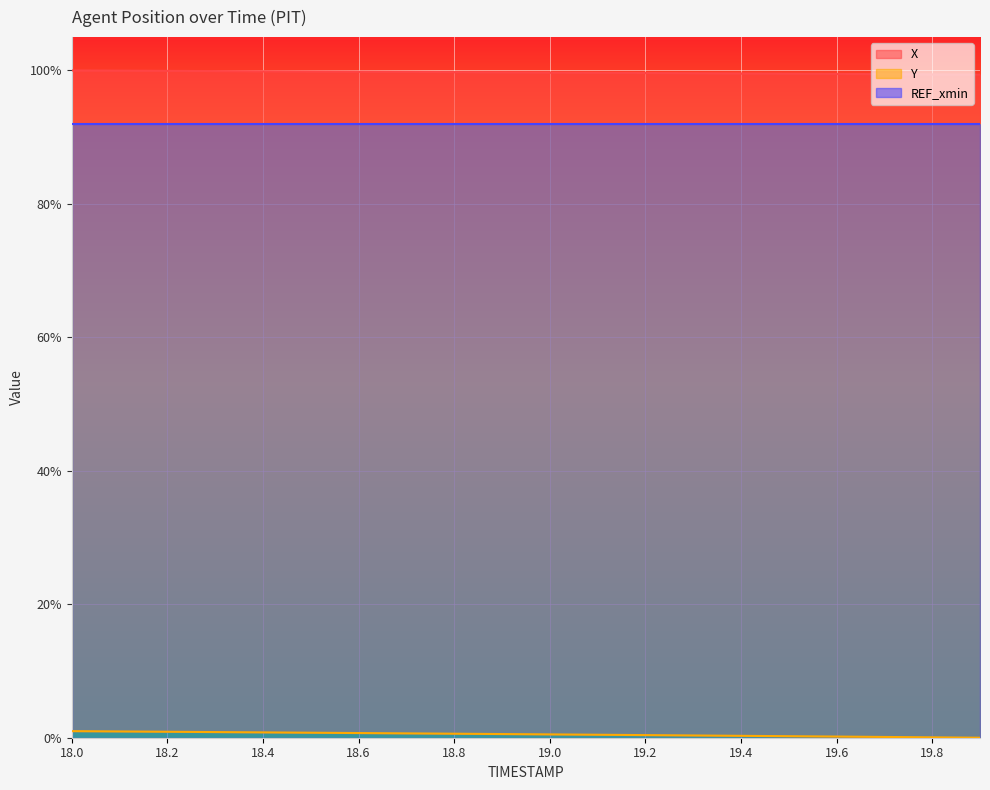

The X series shows 1.0 at 18.7. True or false?

True